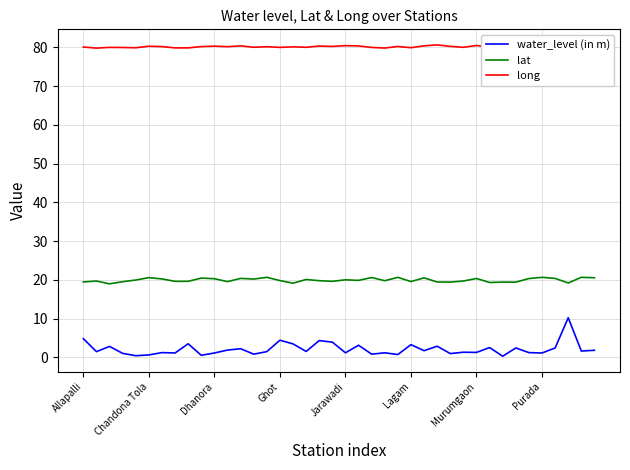

What is the maximum value shown in the chart?

80.6